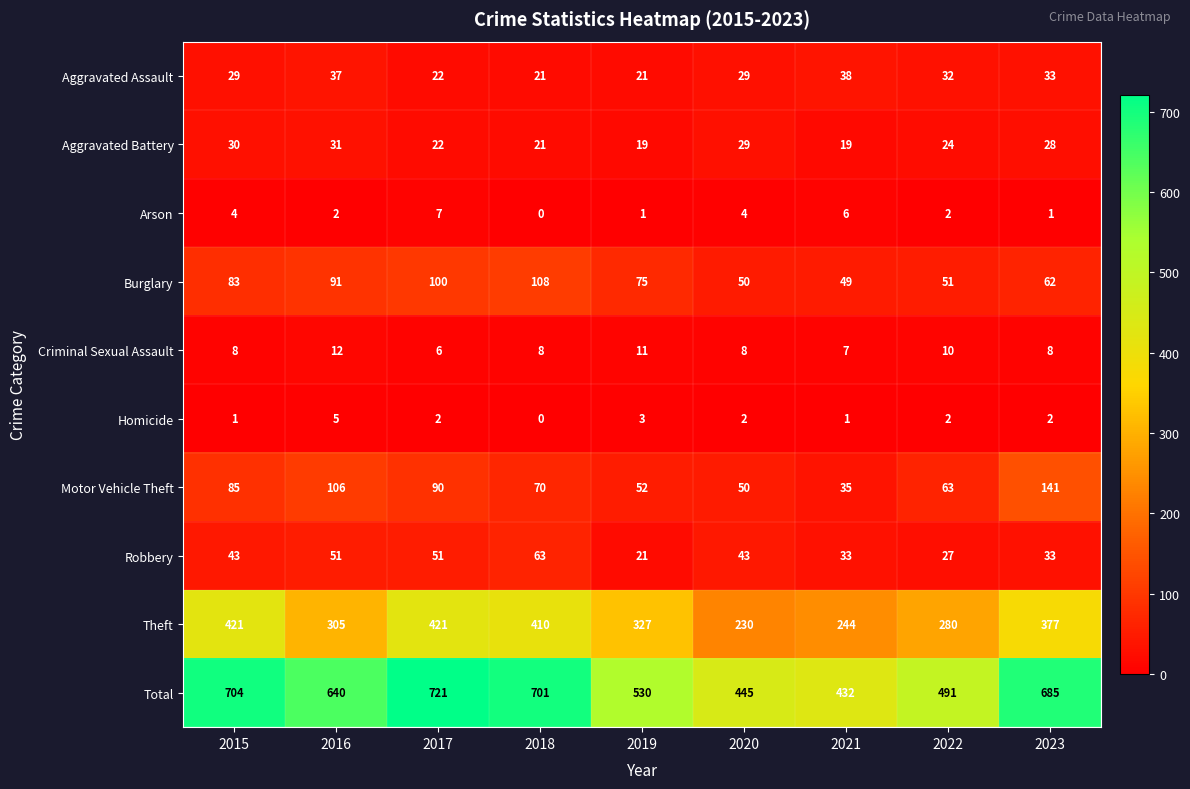

List the labels in order of Motor Vehicle Theft value, largest first.

2023, 2016, 2017, 2015, 2018, 2022, 2019, 2020, 2021